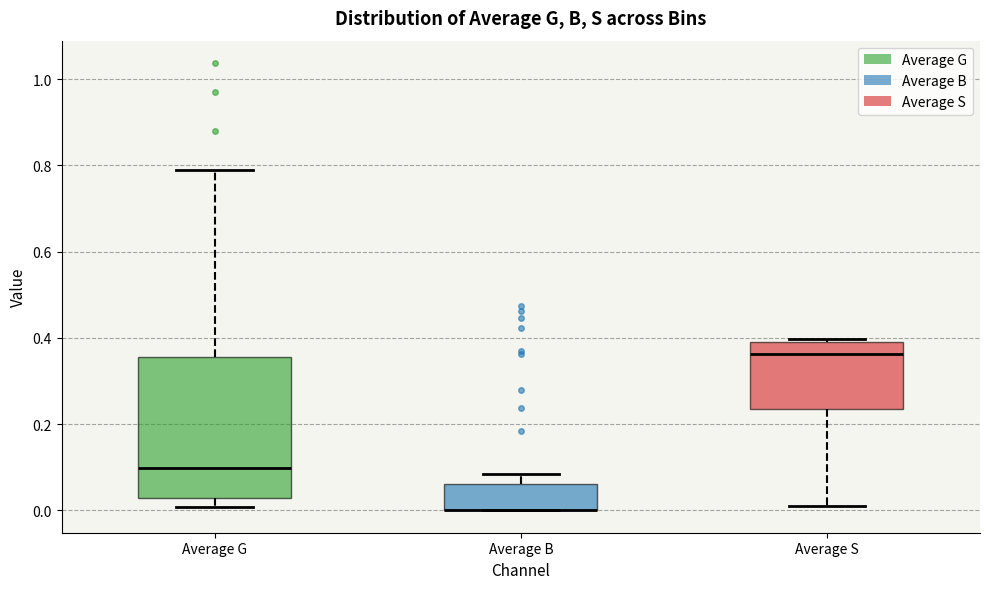

Reading left to right, read every box against the y-axis: the position of its median line, the range the box covers, and the ends of its whiskers. The values are not printed on the chart, so give them approximately, as read against the axis.

Average G: median 0.10, box 0.02 to 0.36, whiskers 0.00 to 0.78
Average B: median 0.00 (drawn on the box's lower edge), box 0.00 to 0.06, whiskers 0.00 to 0.08
Average S: median 0.36, box 0.24 to 0.38, whiskers 0.02 to 0.40